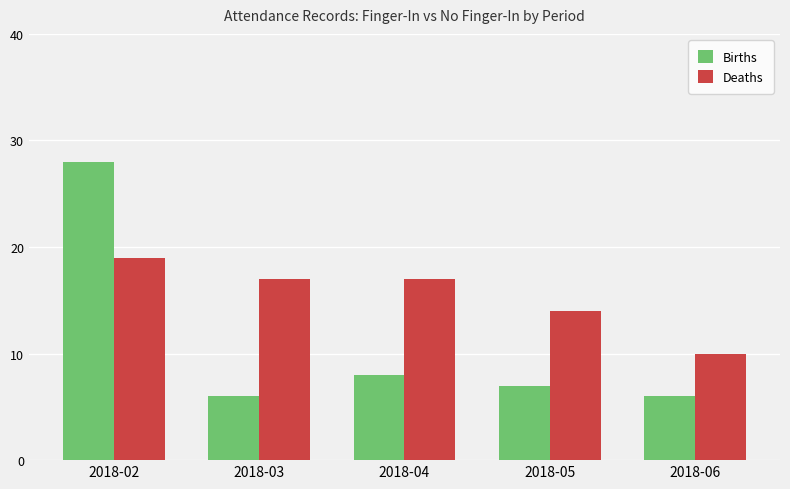

What is the value of the Deaths bar at the 5th from the left?

10